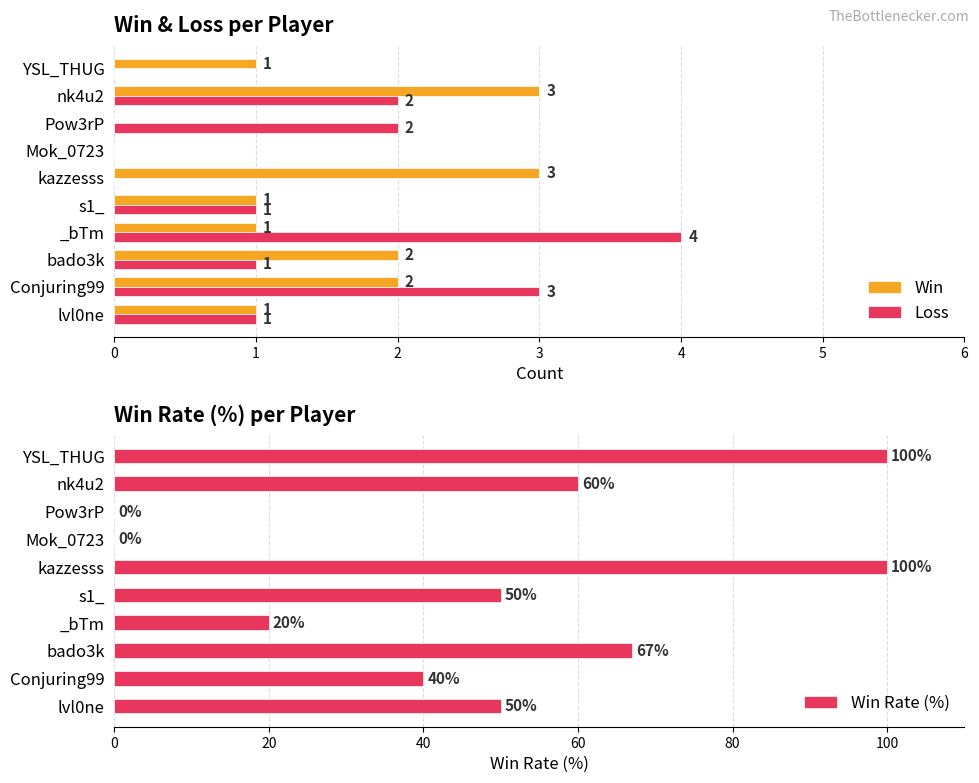

What is the sum of all Win values?

14